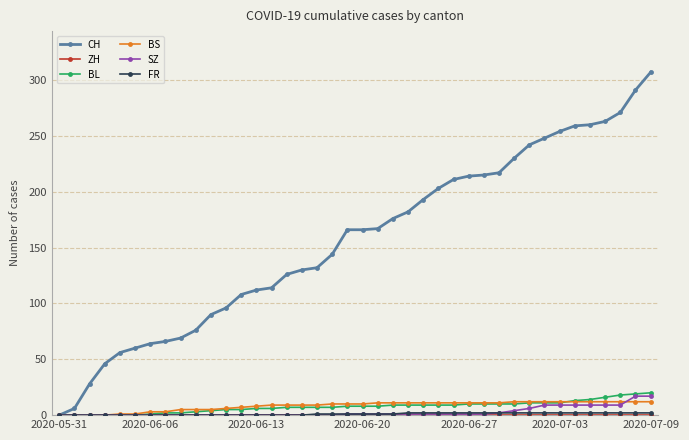

How many lines are shown in the chart?

6